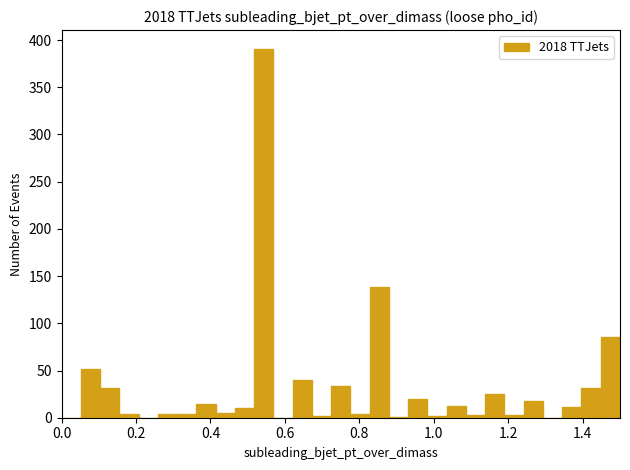

Around what value on the x-axis is the tallest bar? Give the approximate position of its centre, as read against the axis.

0.54